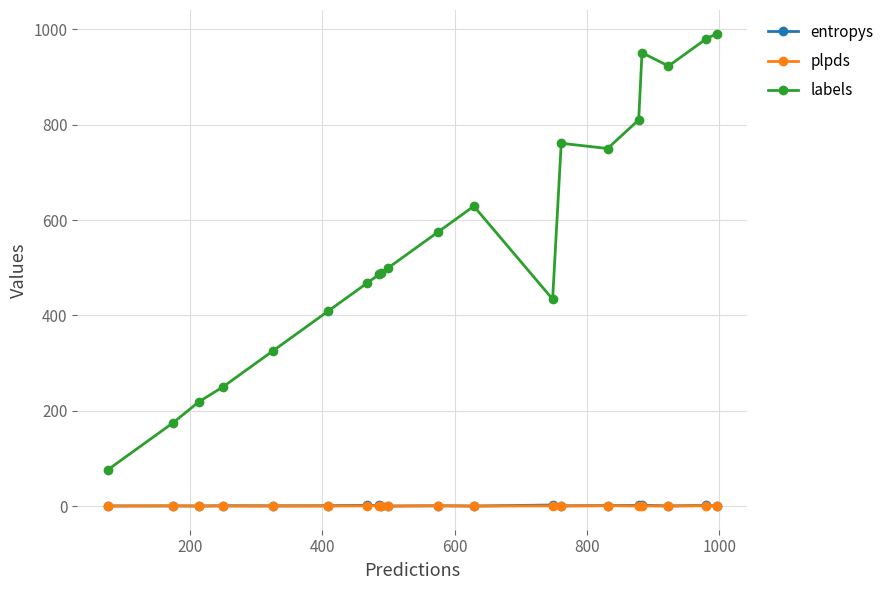

Which series has the largest range (max minus min)?

labels